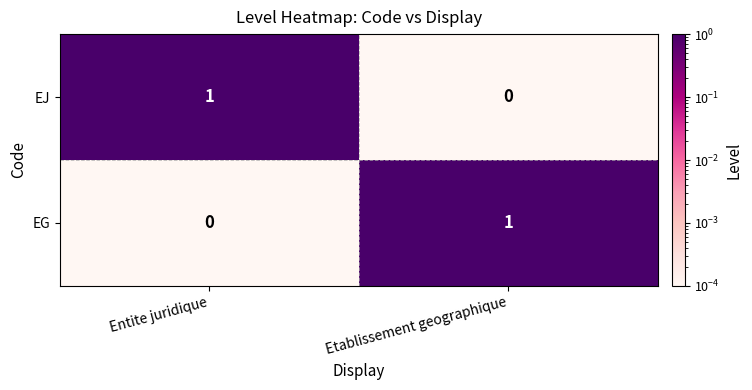

True or false: EJ has a value of 1 at Entite juridique.

True